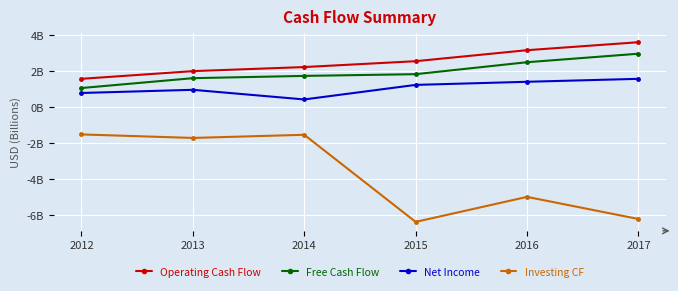

True or false: Net Income and Free Cash Flow cross at least once.

False